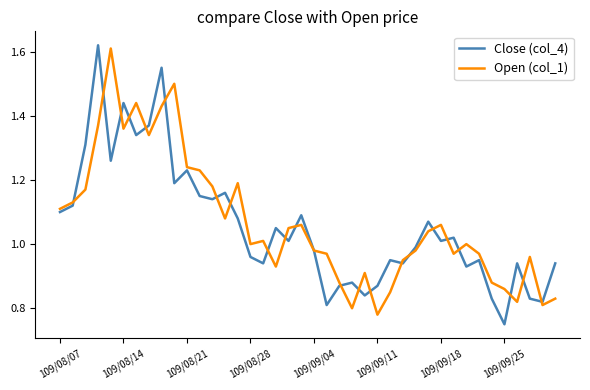

Which series has the widest spread of values?

Close (col_4)